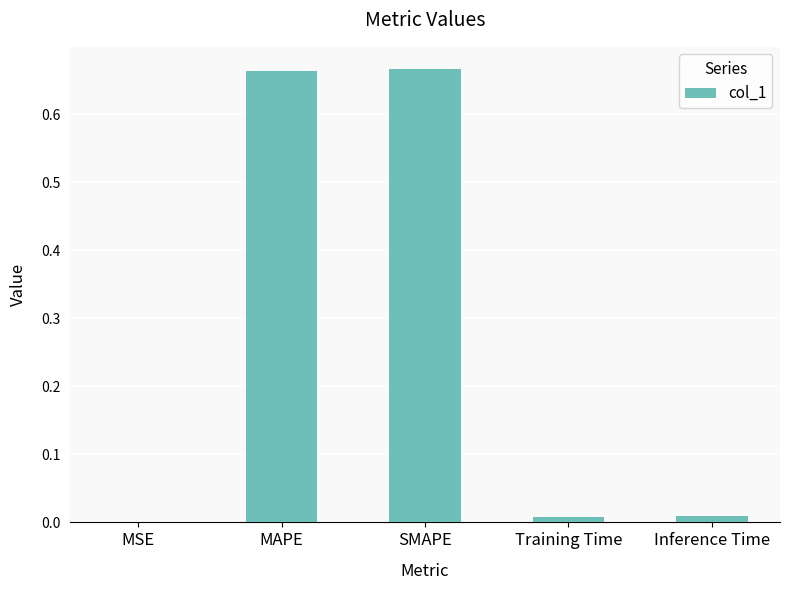

What is the sum of all values?

1.3